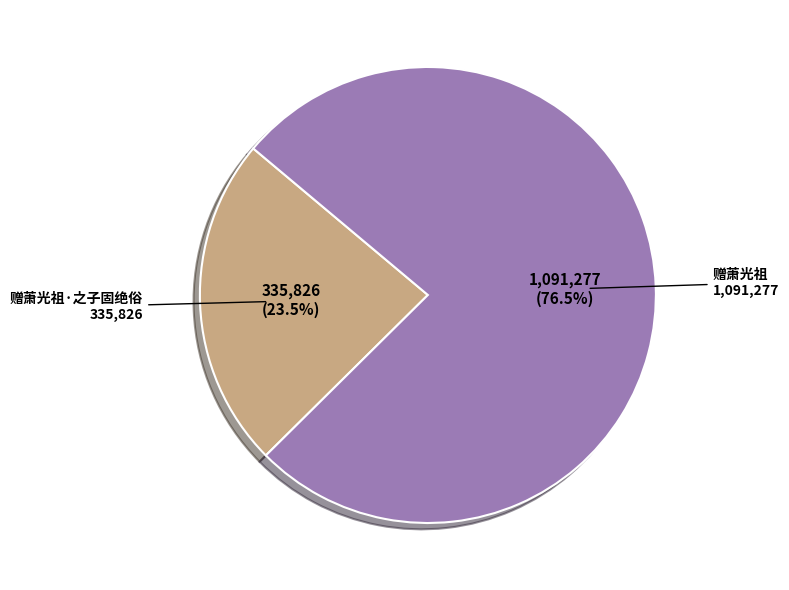

Rank the categories by value from highest to lowest.

赠萧光祖, 赠萧光祖·之子固绝俗